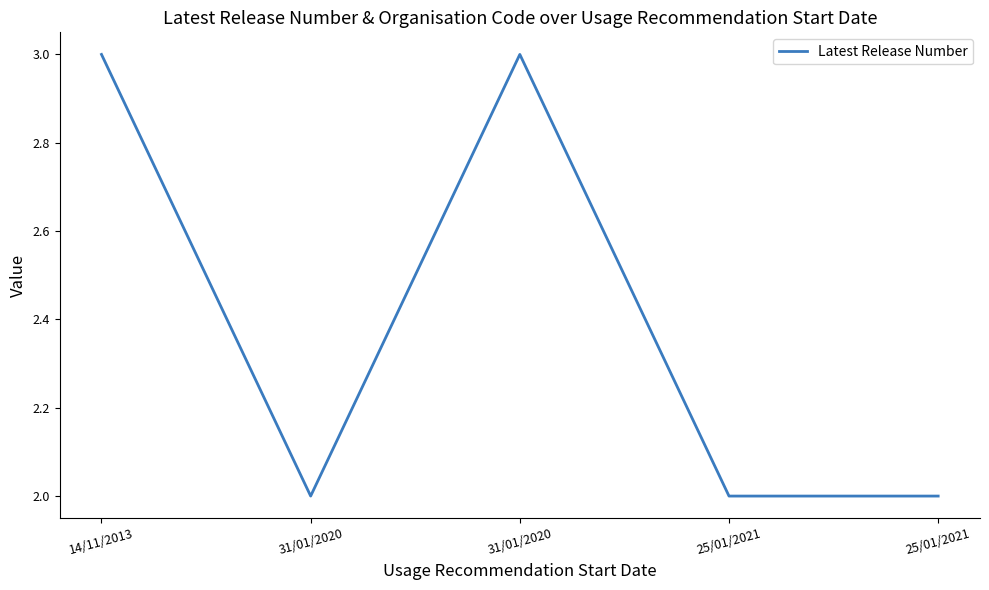

Reading left to right, what are all the values shown in this chart?

14/11/2013=3	31/01/2020=2	31/01/2020=3	25/01/2021=2	25/01/2021=2